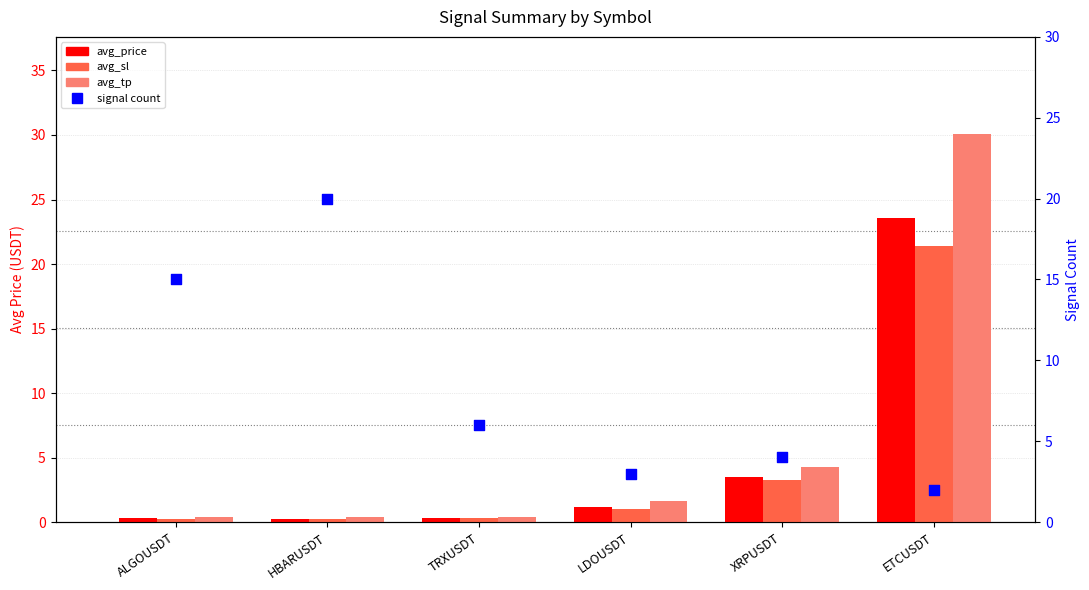

At which category is the sum across all series the highest?

ETCUSDT